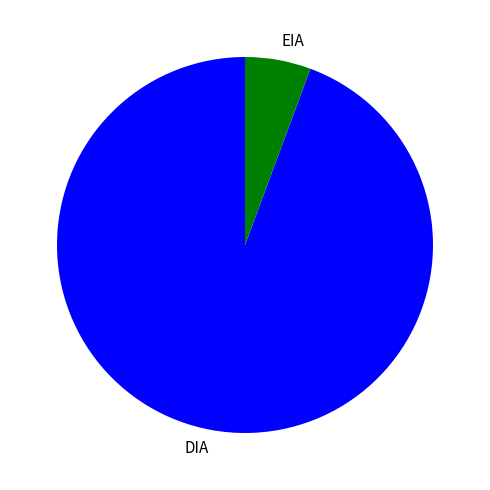

What is the majority slice?

DIA